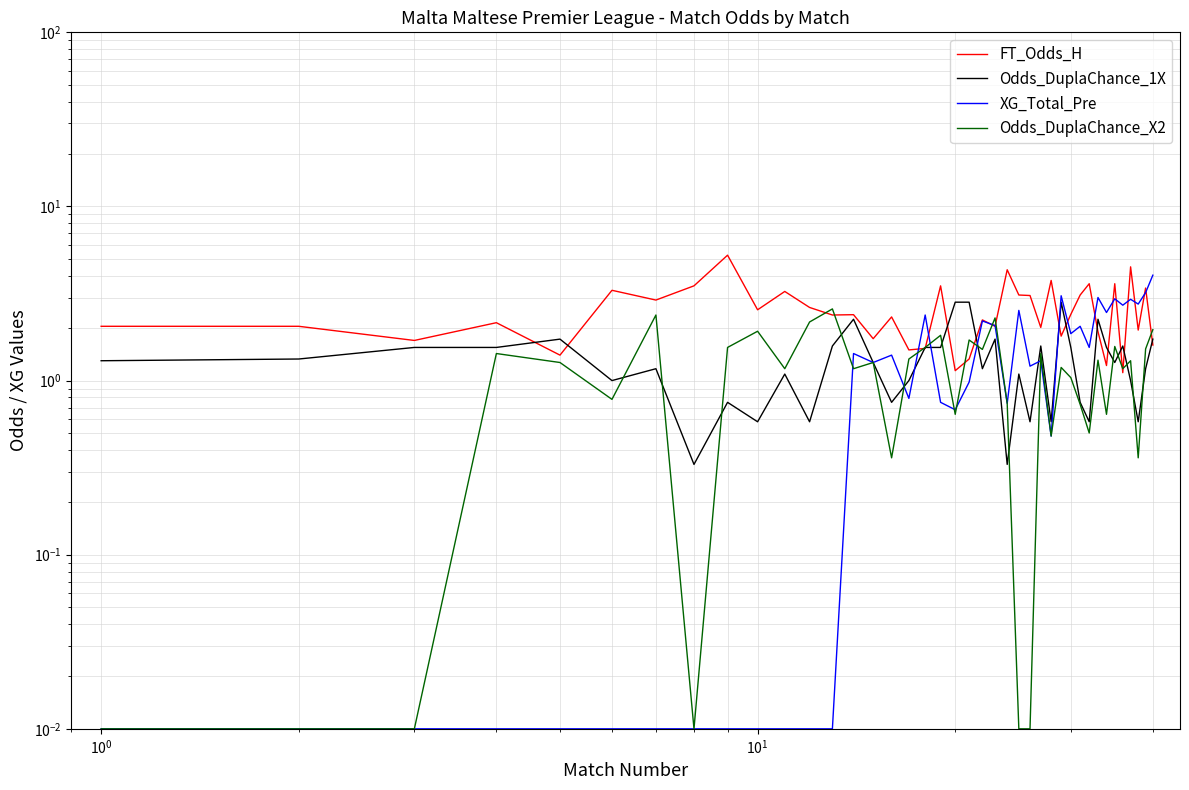

The FT_Odds_H series shows 2.0 at 16. True or false?

False